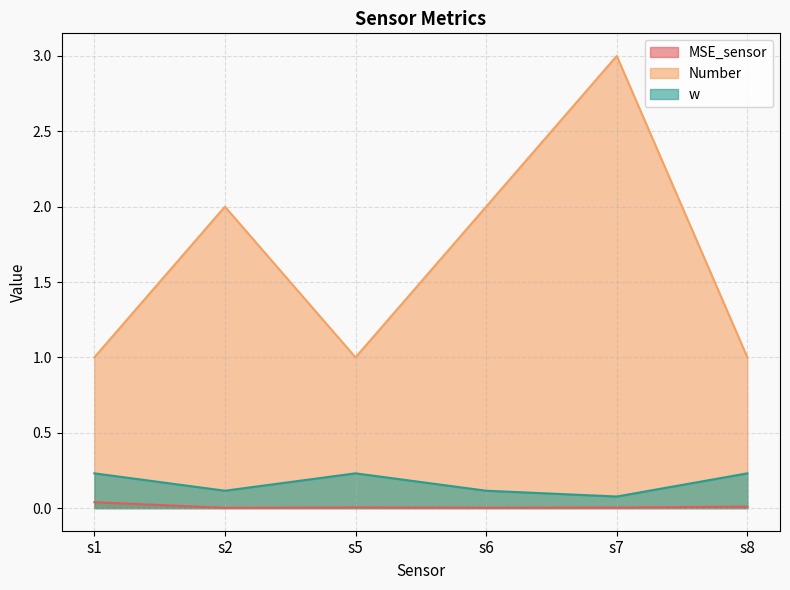

Between s6 and s8, which series saw the biggest shift?

Number